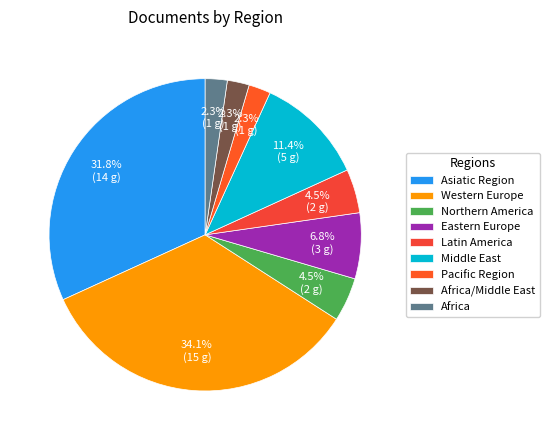

Between Africa and Asiatic Region, which is larger?

Asiatic Region